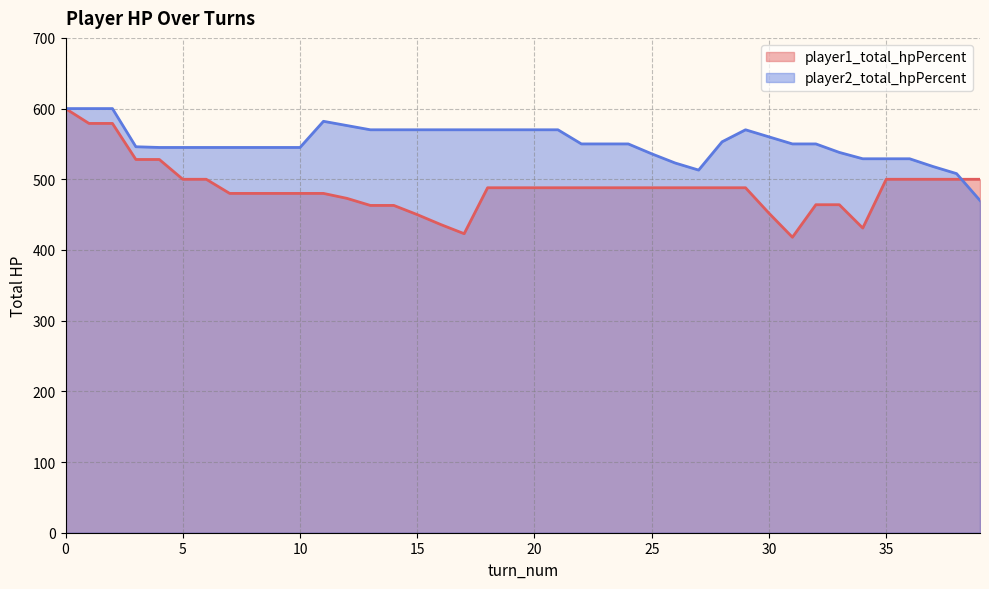

Which series has the widest spread of values?

player1_total_hpPercent